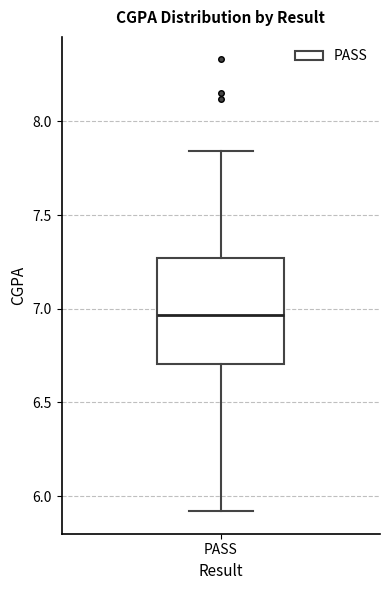

Where does the median line of the box for PASS sit on the y-axis? The values are not printed on the chart, so give them approximately, as read against the axis.

6.95